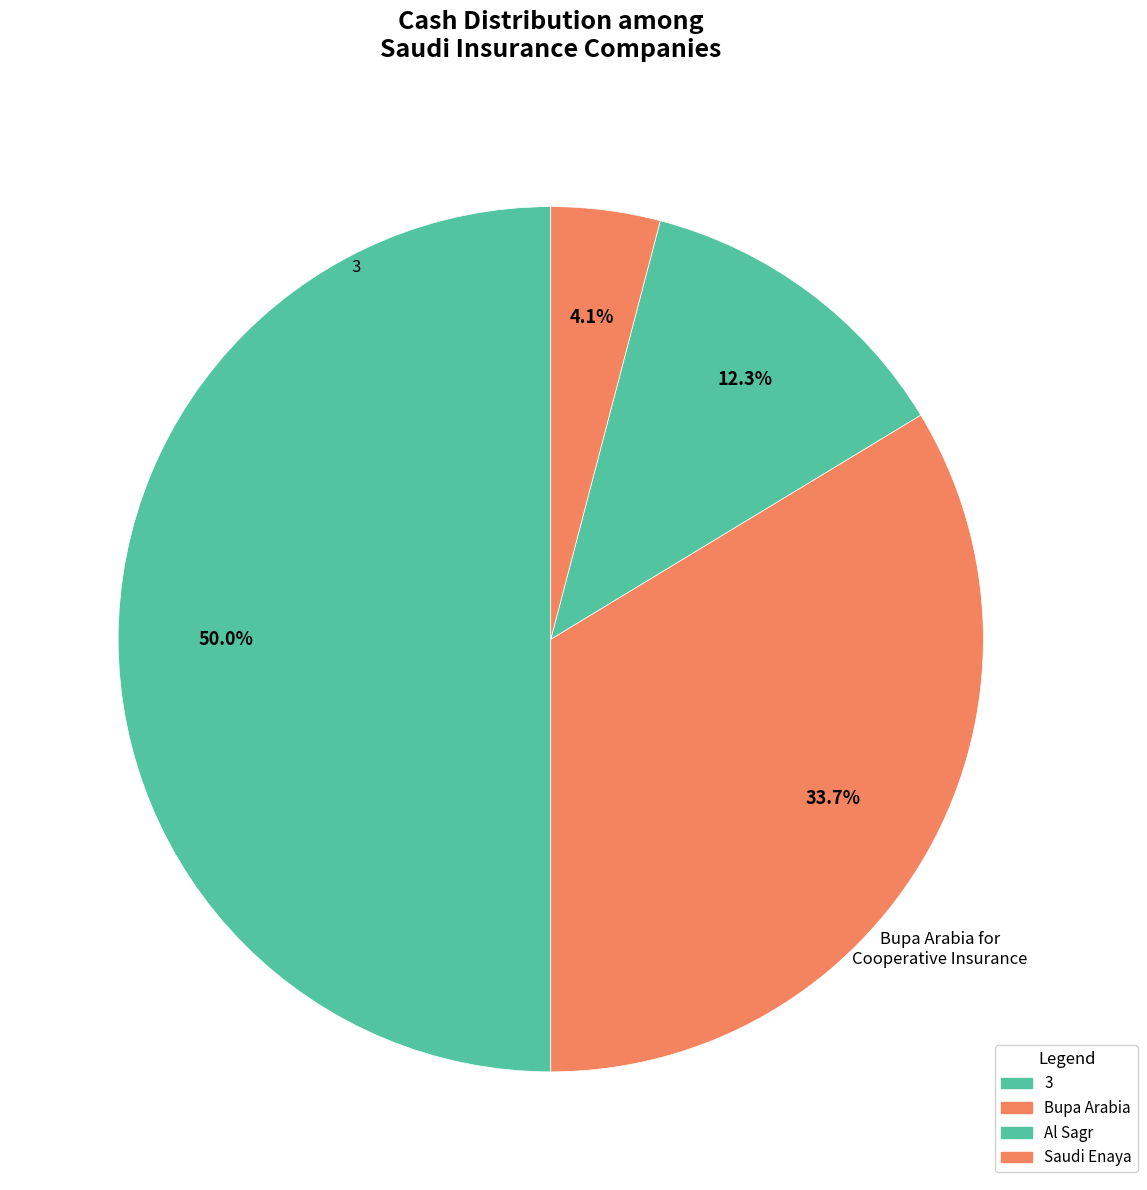

Count the number of slices in the pie.

4